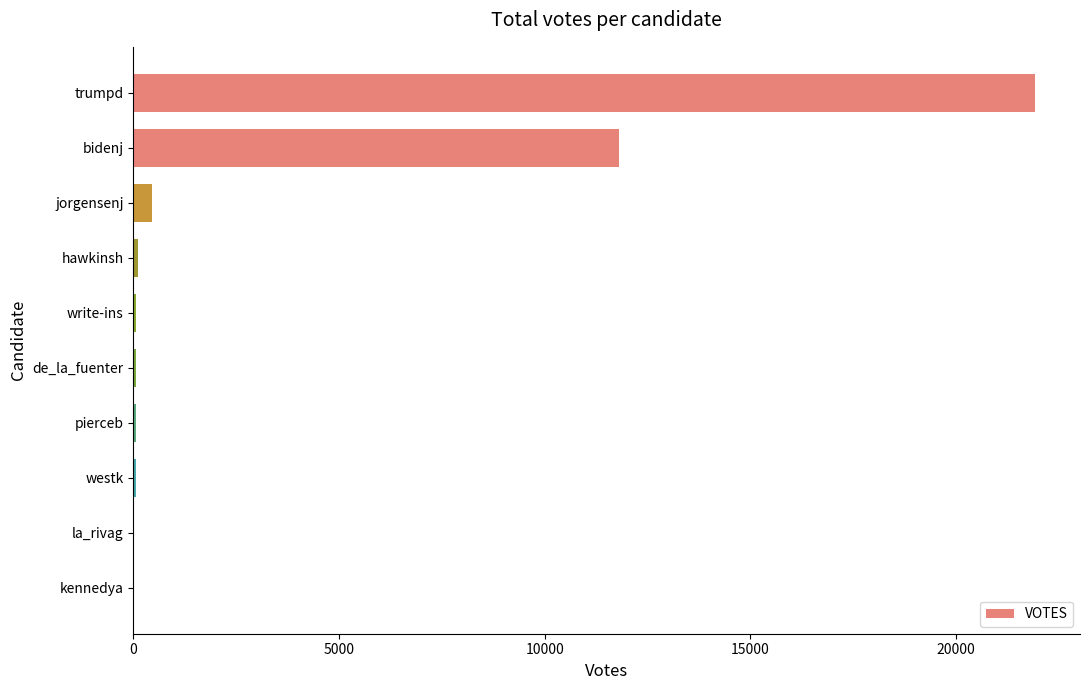

Which category has the highest value across all series?

trumpd